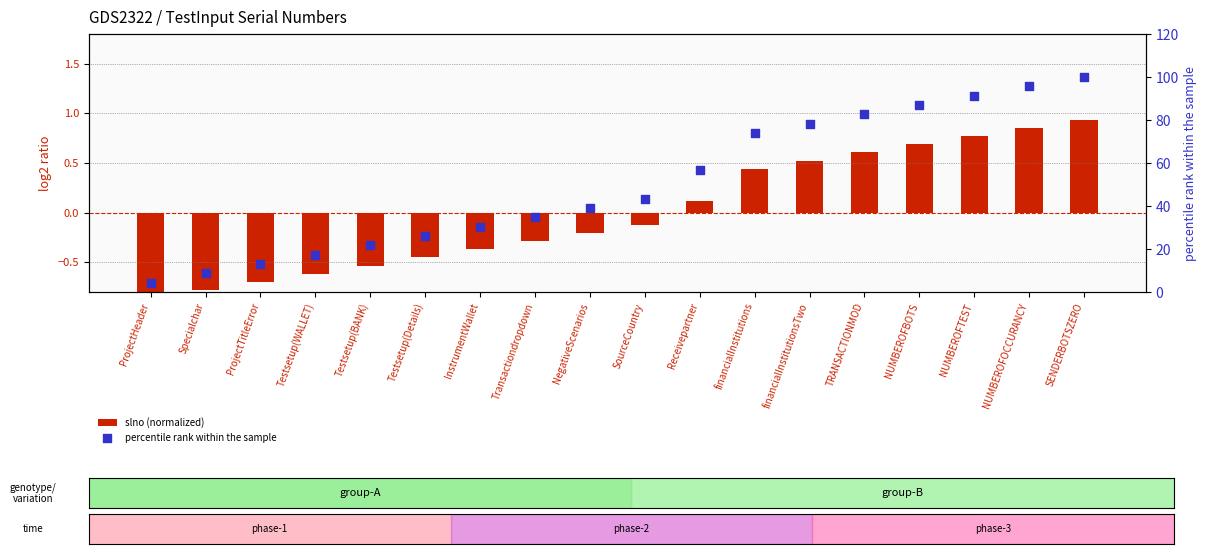

What is the total value across all series at Testsetup(BANK)?

21.2